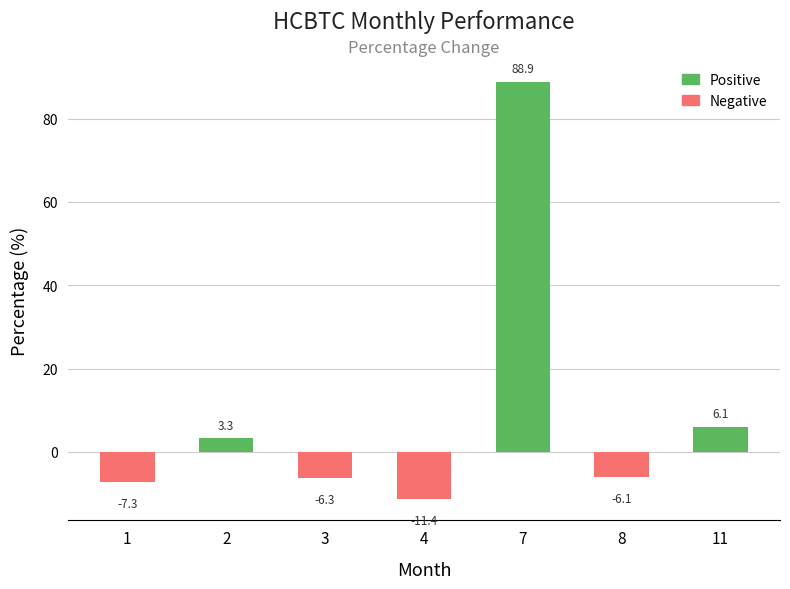

The Negative series shows -11.4 at 4. True or false?

True